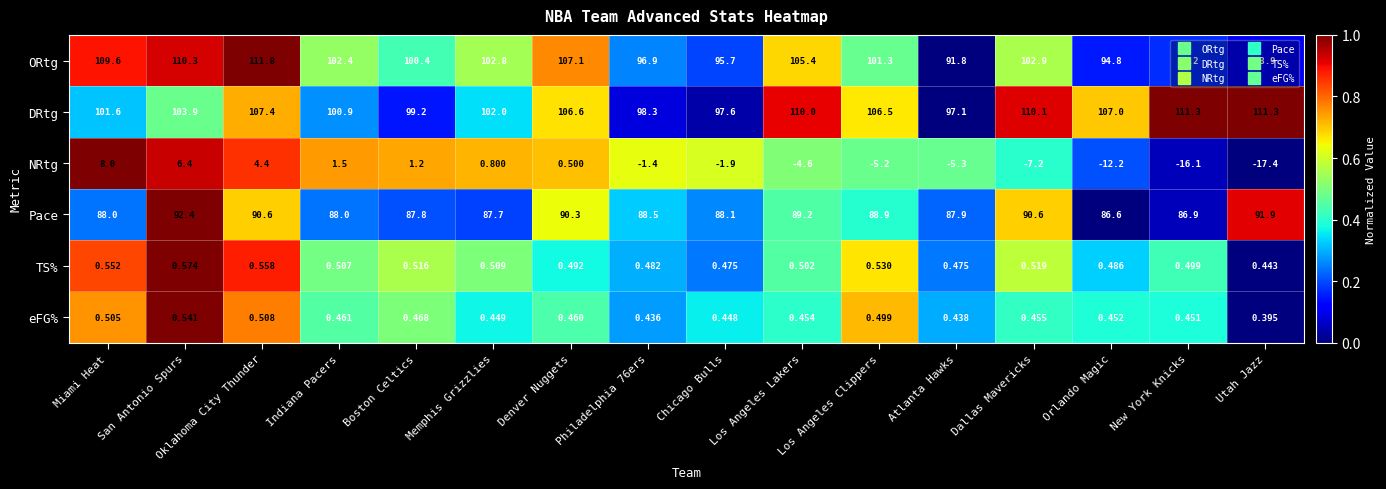

Between Chicago Bulls and Atlanta Hawks, which series saw the biggest shift?

ORtg